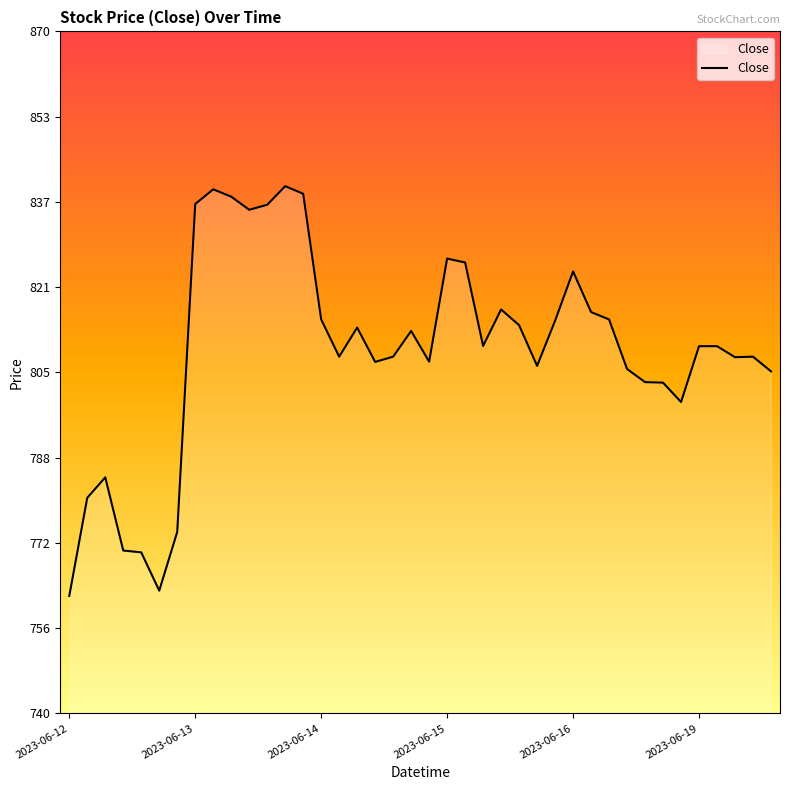

What is the greatest value displayed?

840.5